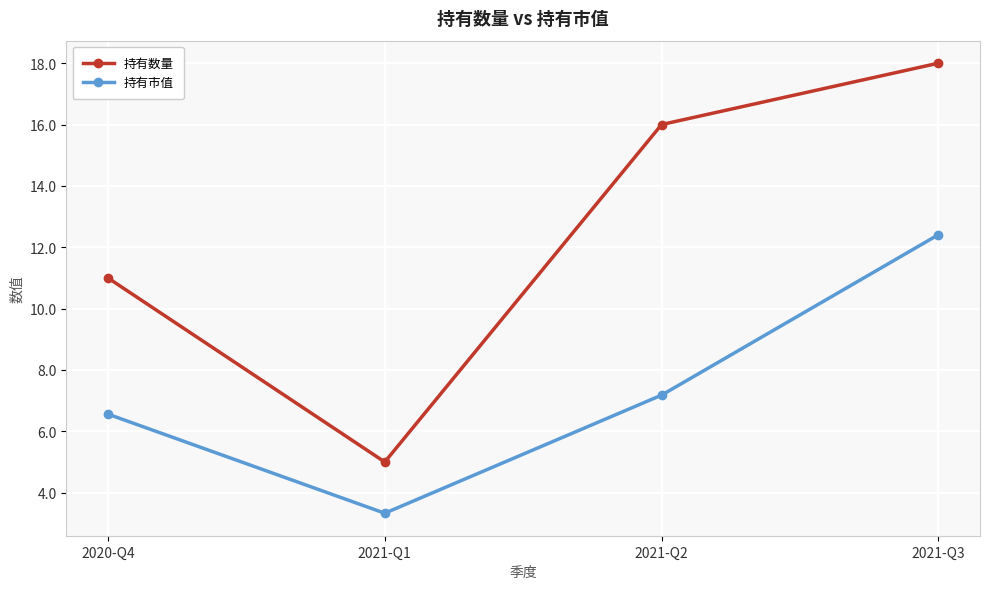

Where does the 持有市值 series first go above 7?

2021-Q2